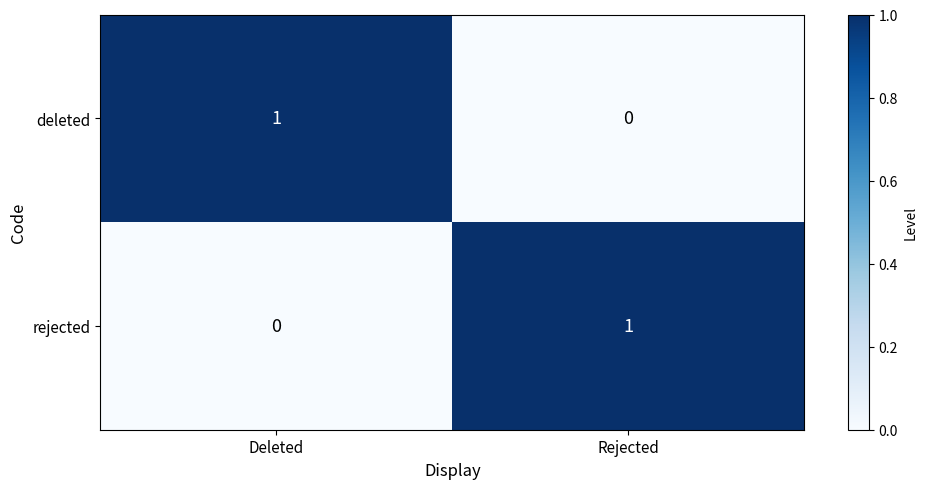

At which label is deleted closest to 0?

Rejected